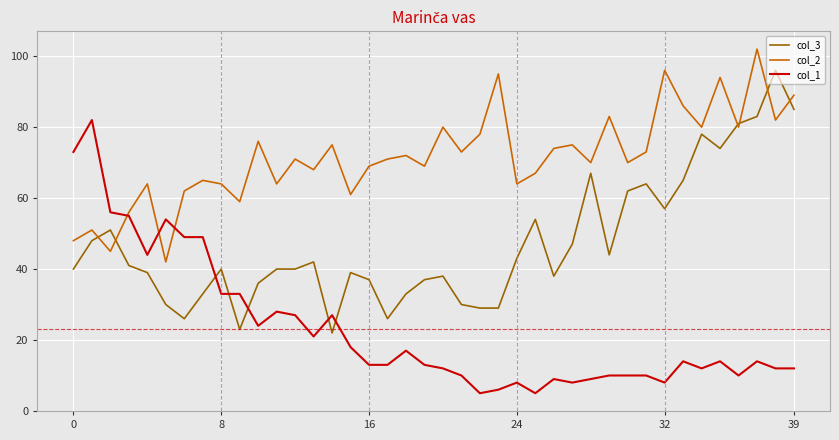

Which series has the largest total across all categories?

col_2